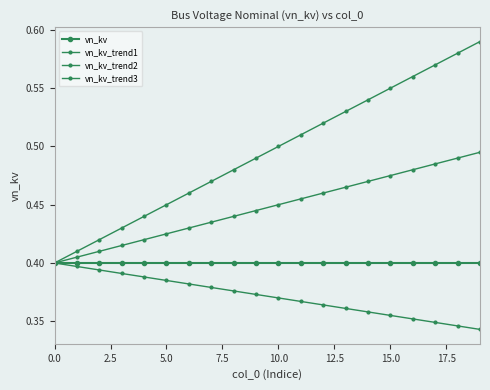

True or false: vn_kv_trend2 and vn_kv cross at least once.

False